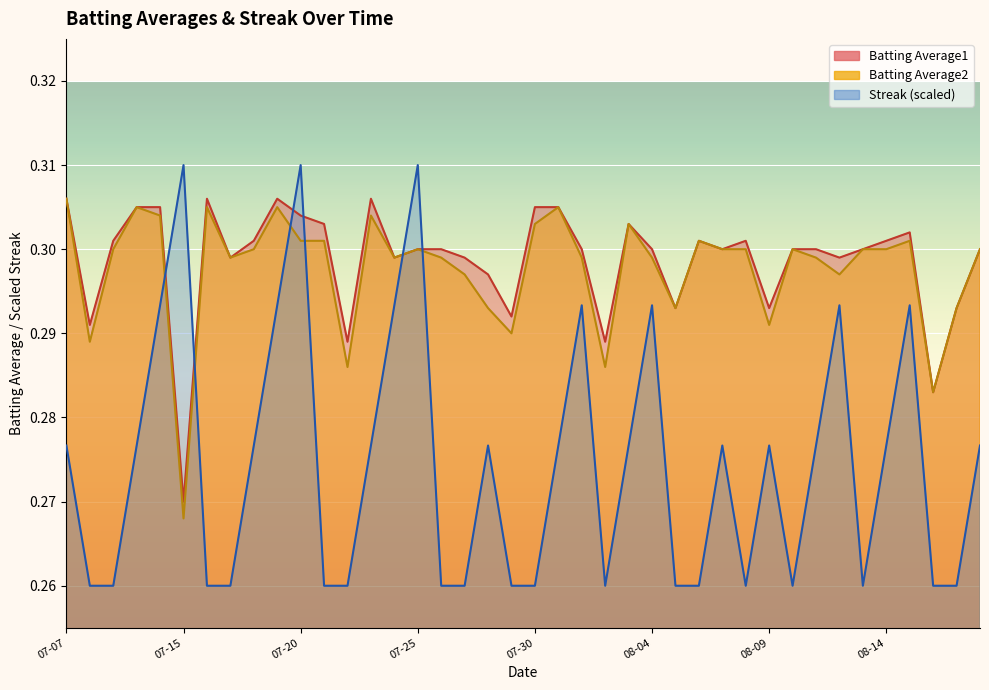

What is the minimum value shown in the chart?

0.3